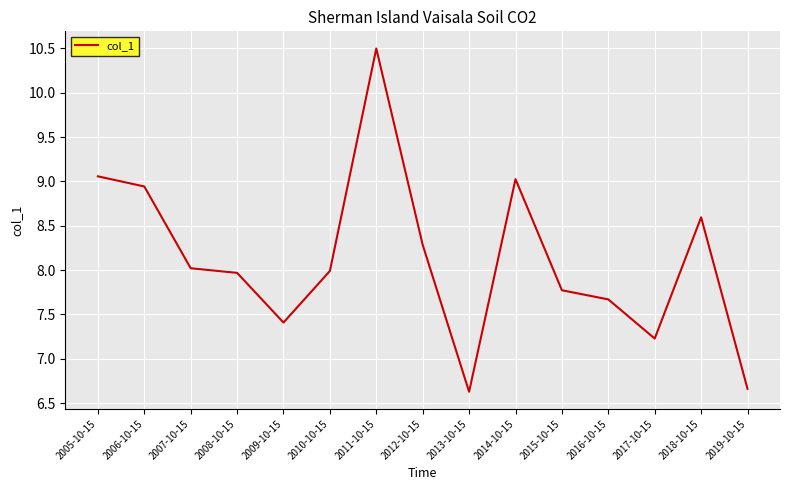

Count the number of data series in this chart.

1